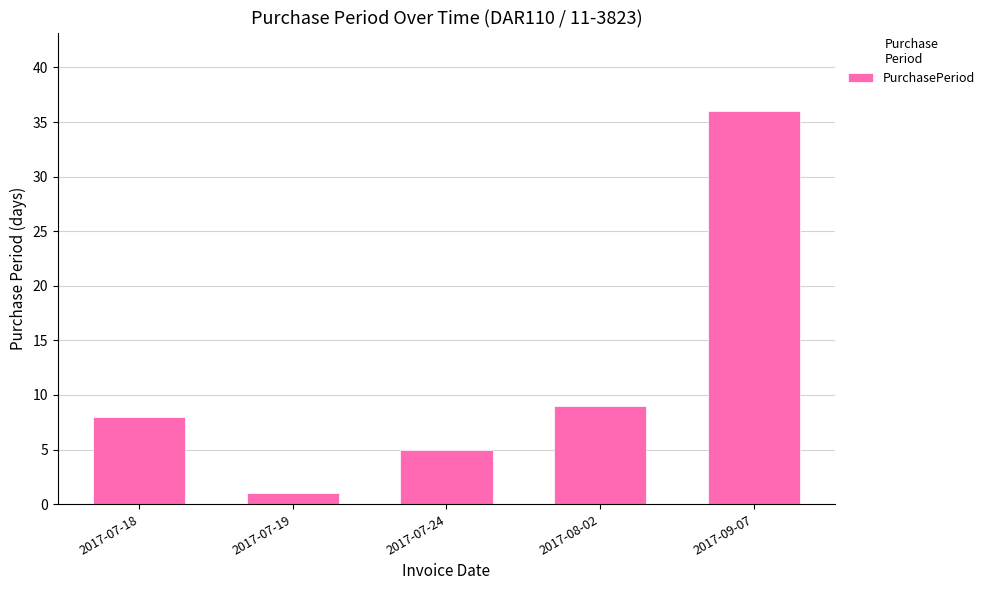

List the labels in order of value, largest first.

2017-09-07, 2017-08-02, 2017-07-18, 2017-07-24, 2017-07-19